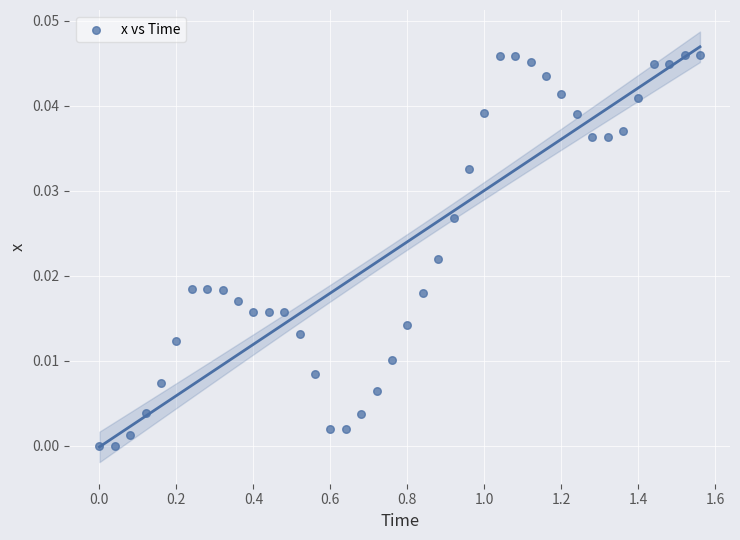

What is the range of X values (max minus min)?

1.6